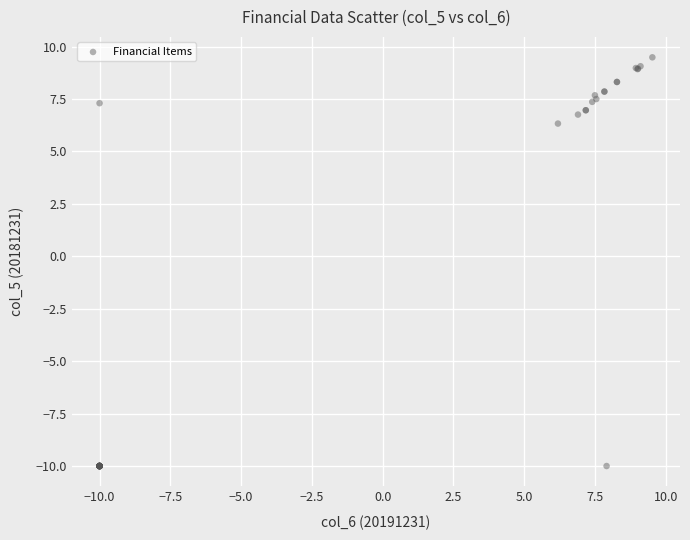

What Y value in the scatter plot is closest to 0?

6.3